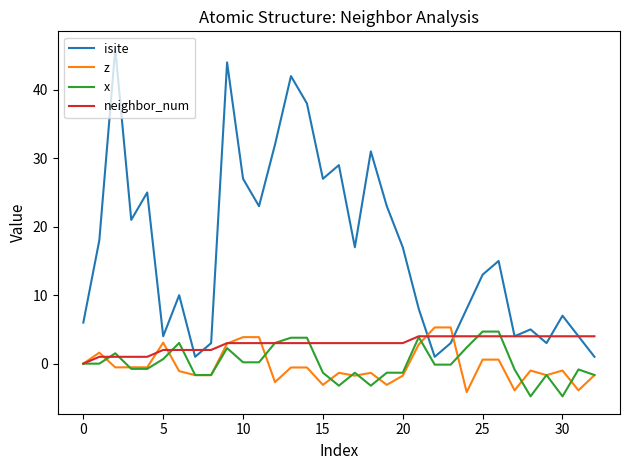

Which series has the largest range (max minus min)?

isite